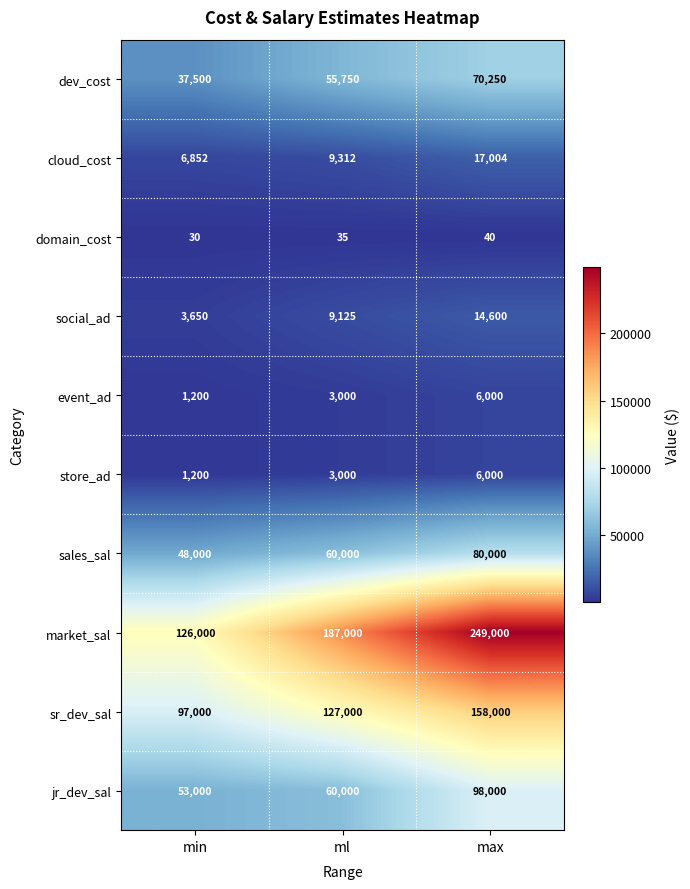

Which series changed the most between min and max?

market_sal